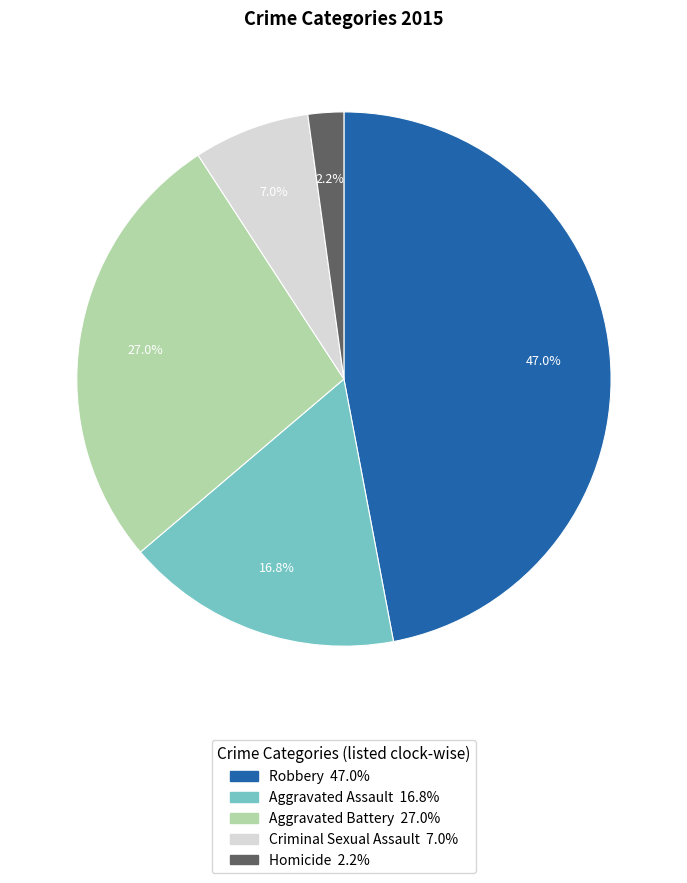

Does any single category account for the majority?

No